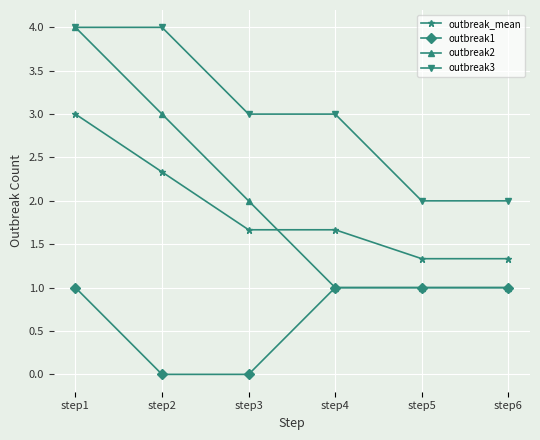

Which series has the largest total across all categories?

outbreak3